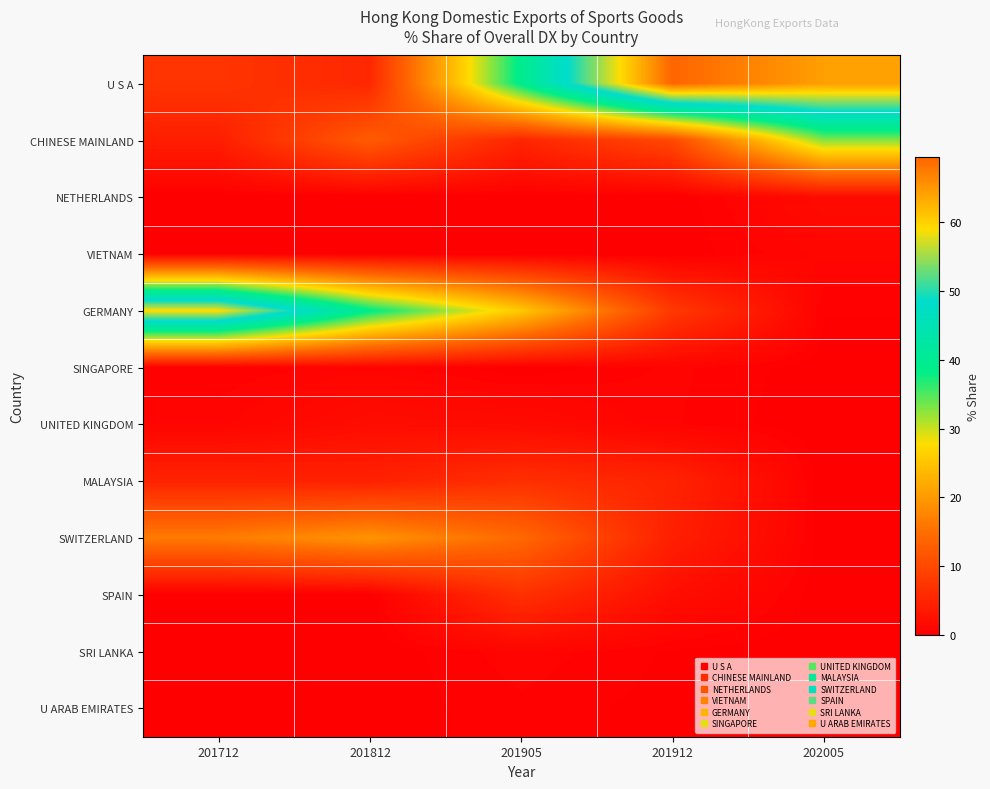

At which category is the sum across all series the highest?

202005